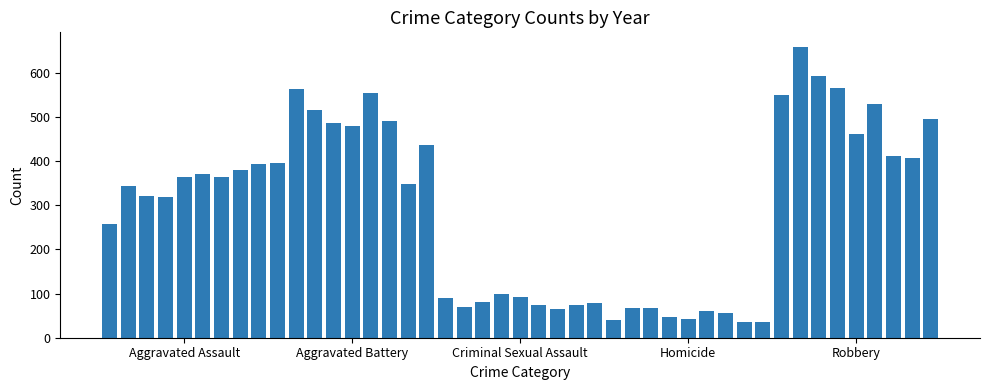

What is the average value?

294